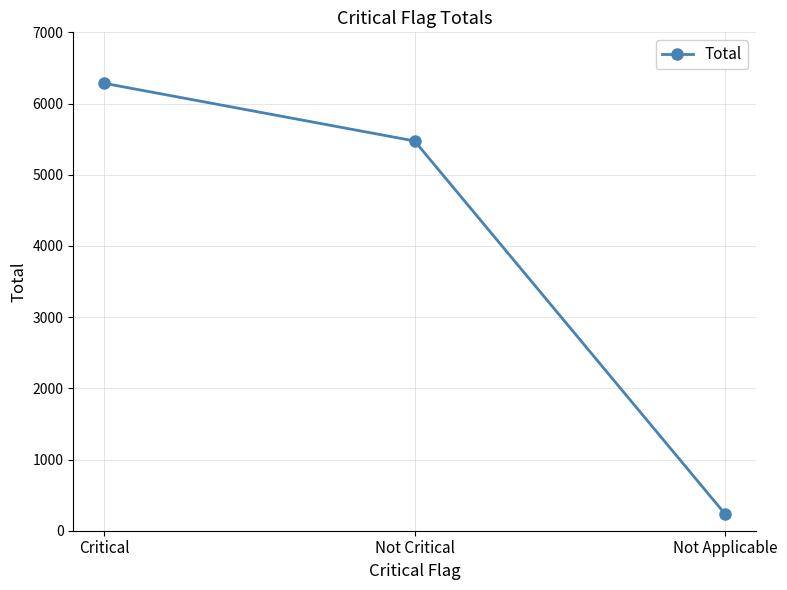

Is this an area chart (filled region under the line)?

No